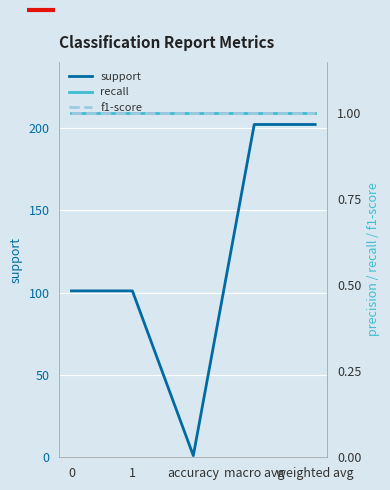

Is the value of f1-score at weighted avg greater than the value of recall at accuracy?

No